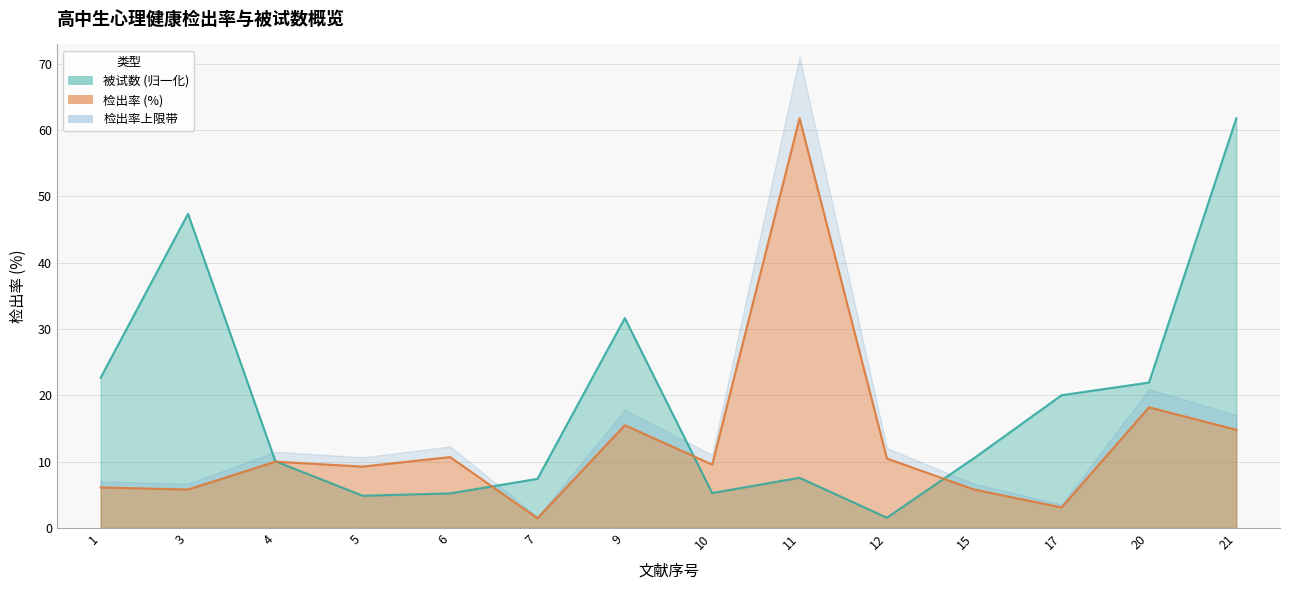

In 被试数, how many points are lower than both neighbors (excluding endpoints)?

3